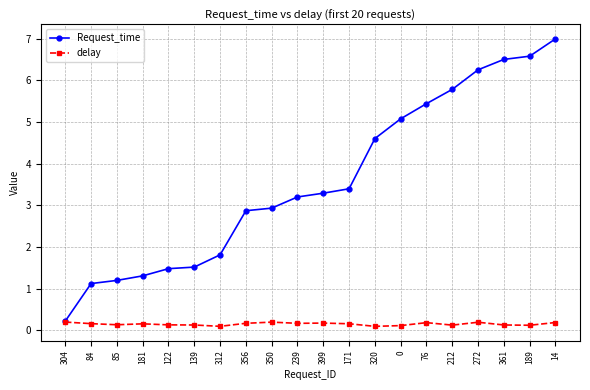

What is the difference between the highest and lowest values at 14?

6.8